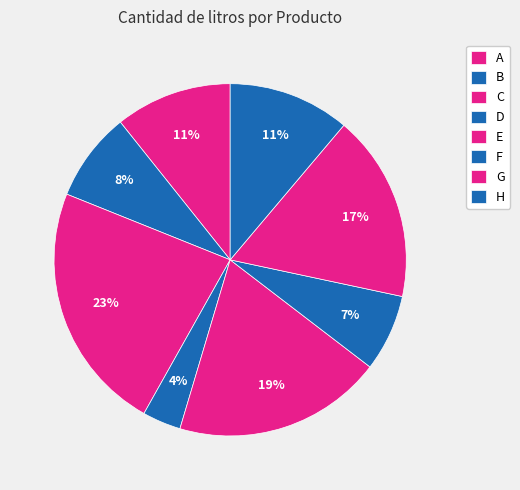

How many segments does this pie chart have?

8